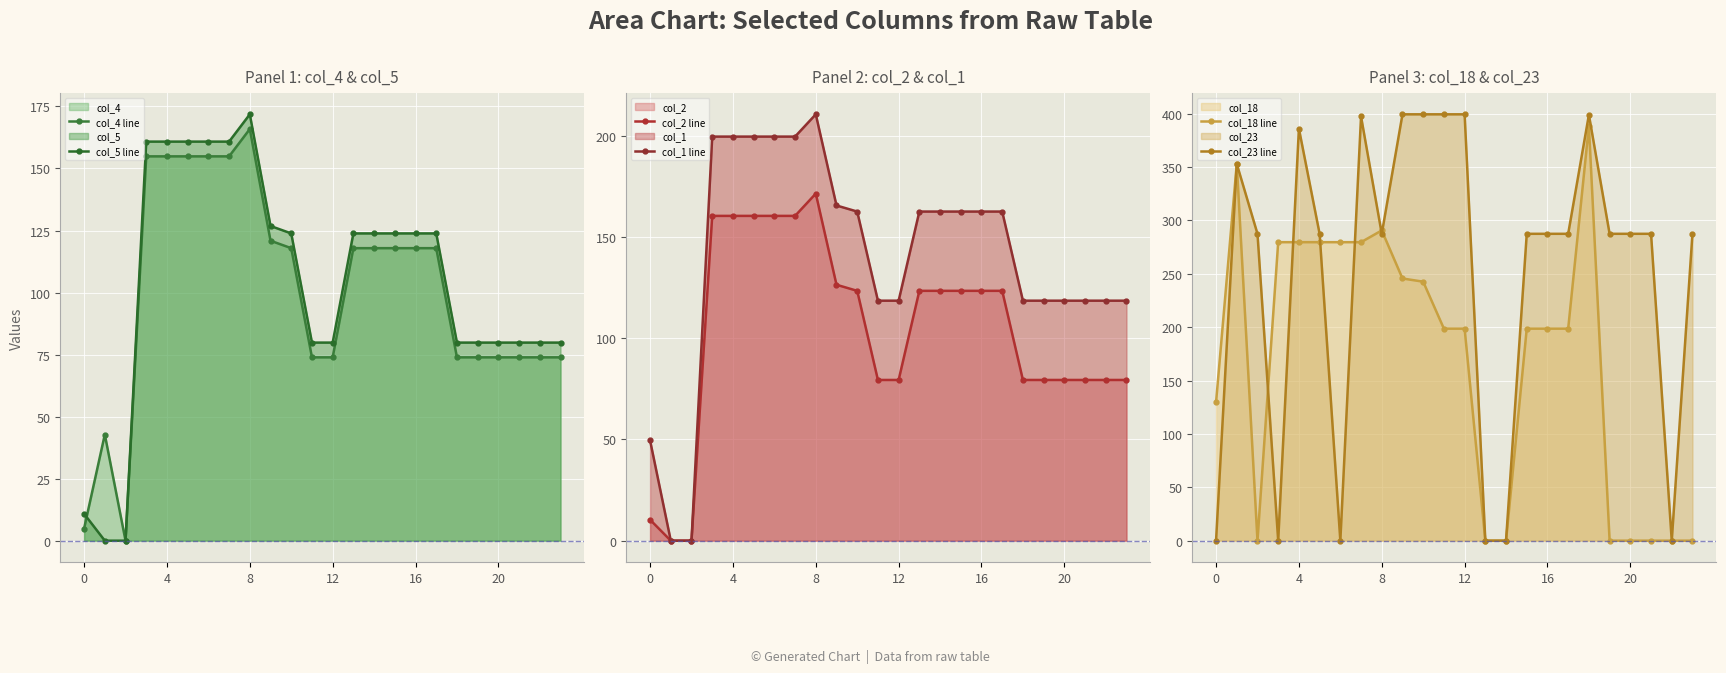

What is the maximum value for col_18 line?

388.5